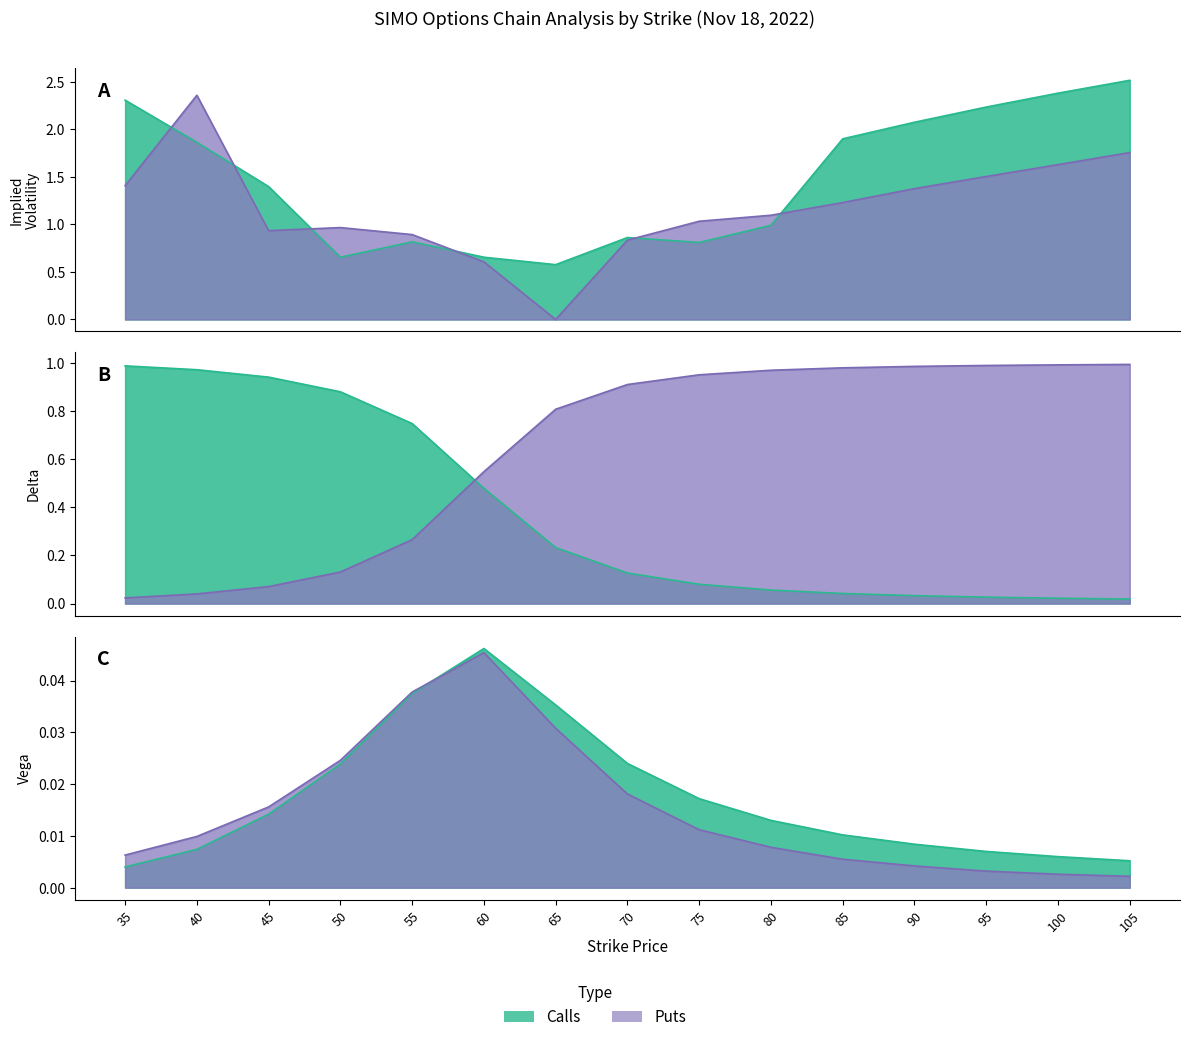

The delta_calls series shows 1.0 at 35. True or false?

True